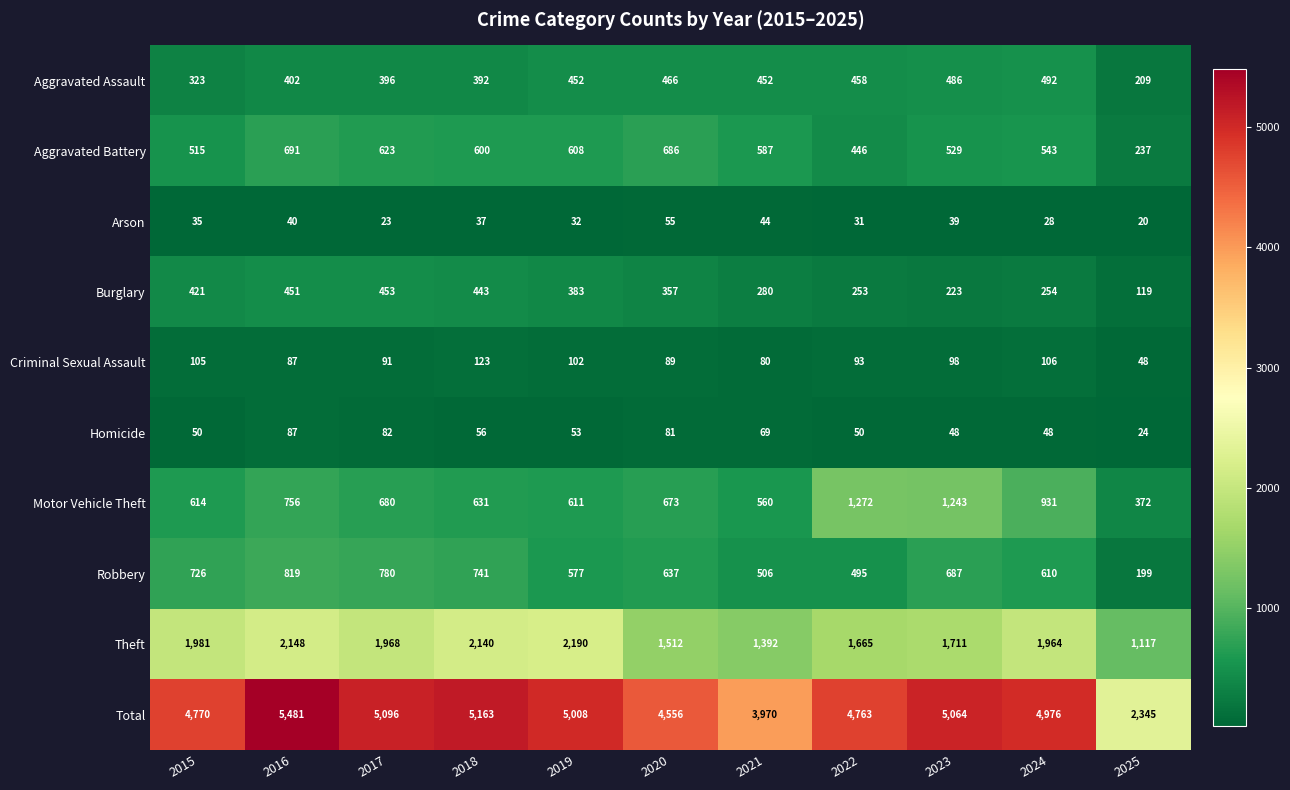

What is the difference between the highest and lowest values at 2021?

3926